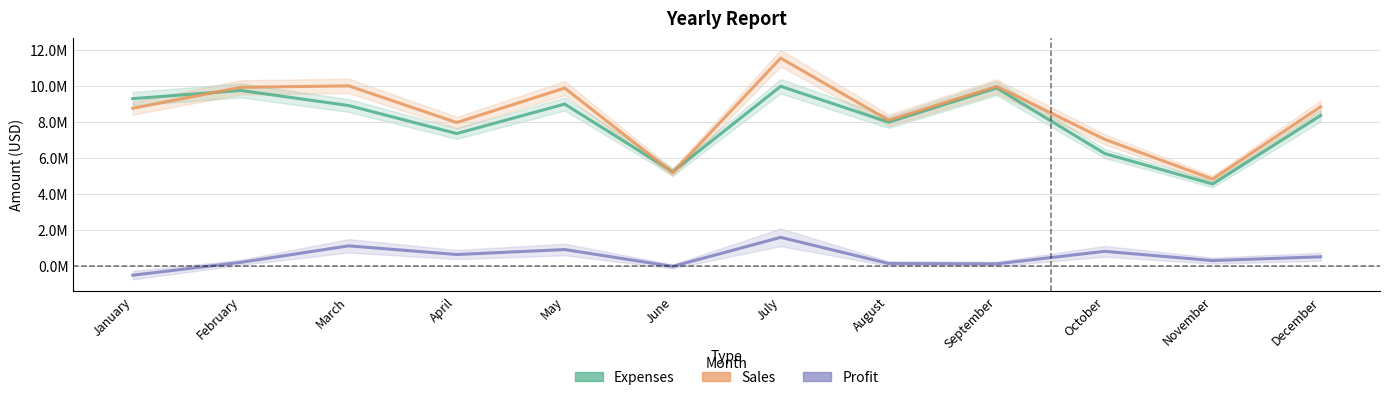

What is the value of the Expenses point at the 4th from the left?

7345200